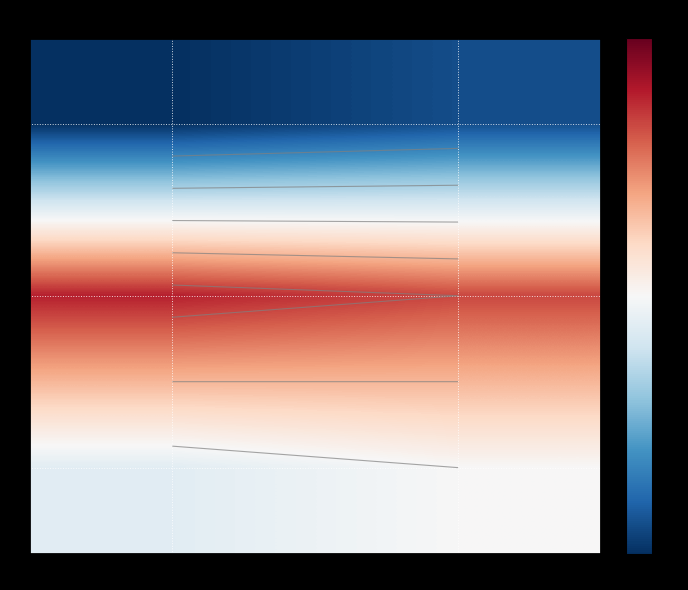

Which series has the widest spread of values?

1